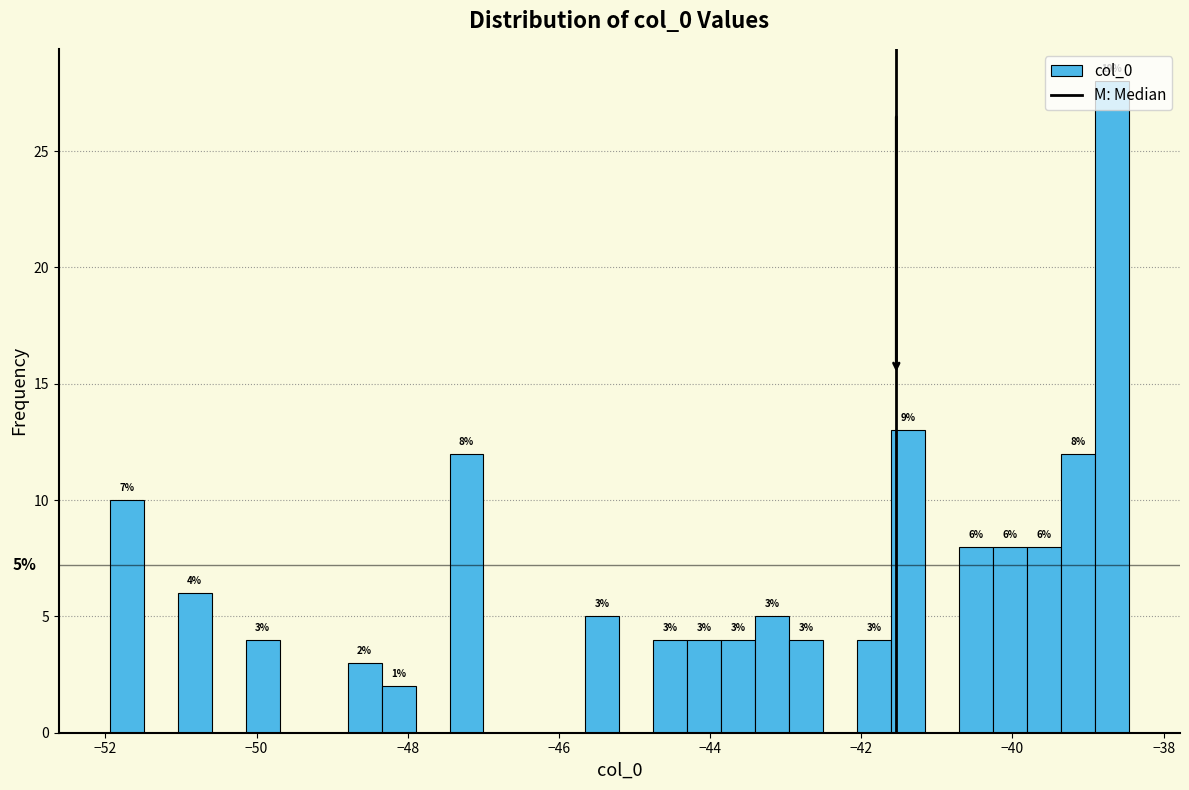

Read against the x-axis, roughly where is the centre of the tallest bar?

-38.6